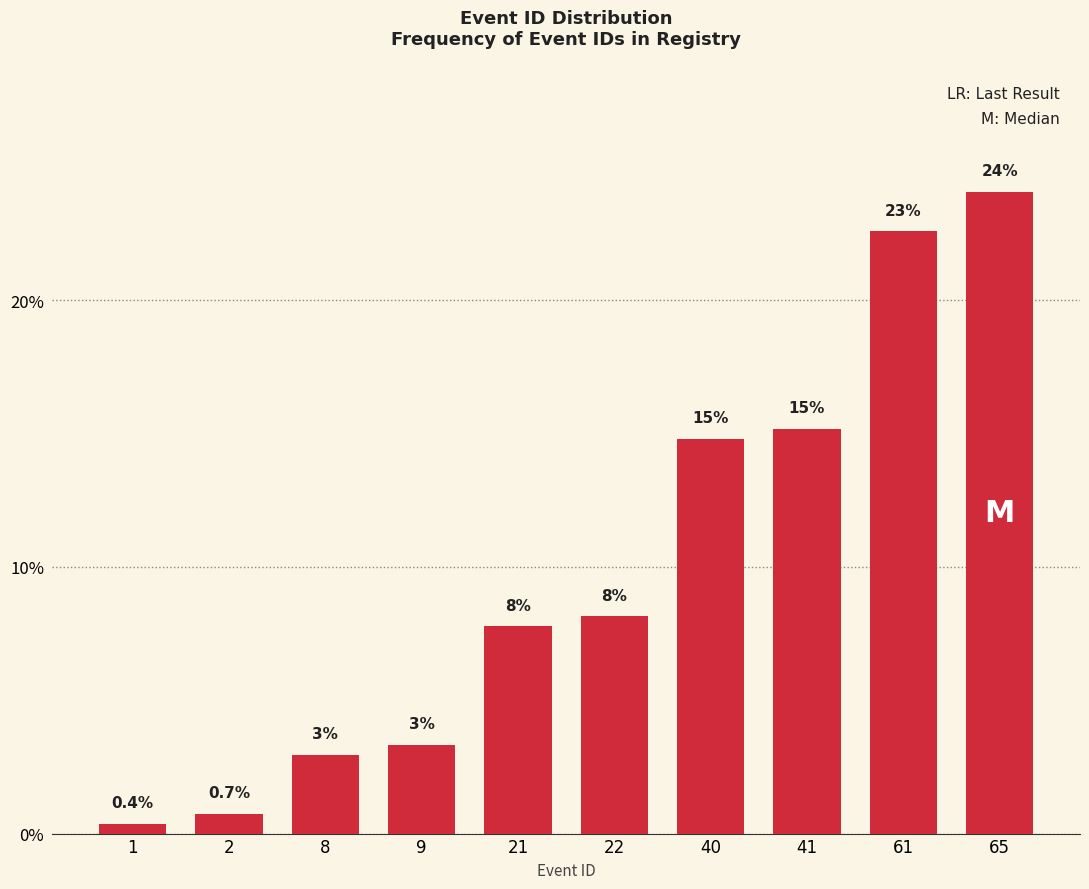

Which label corresponds to the smallest value in the chart?

1